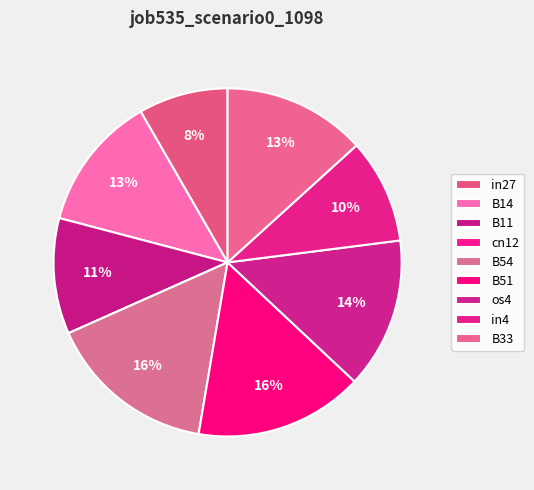

To the nearest percent, what portion does B11 represent?

11%